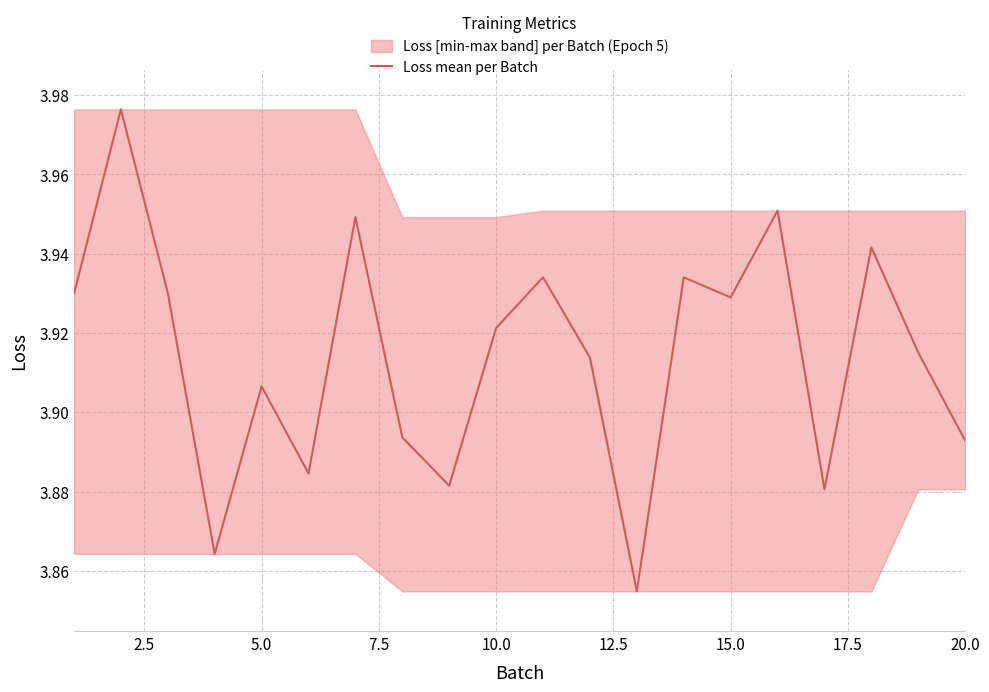

How many values are between 3 and 4?

20